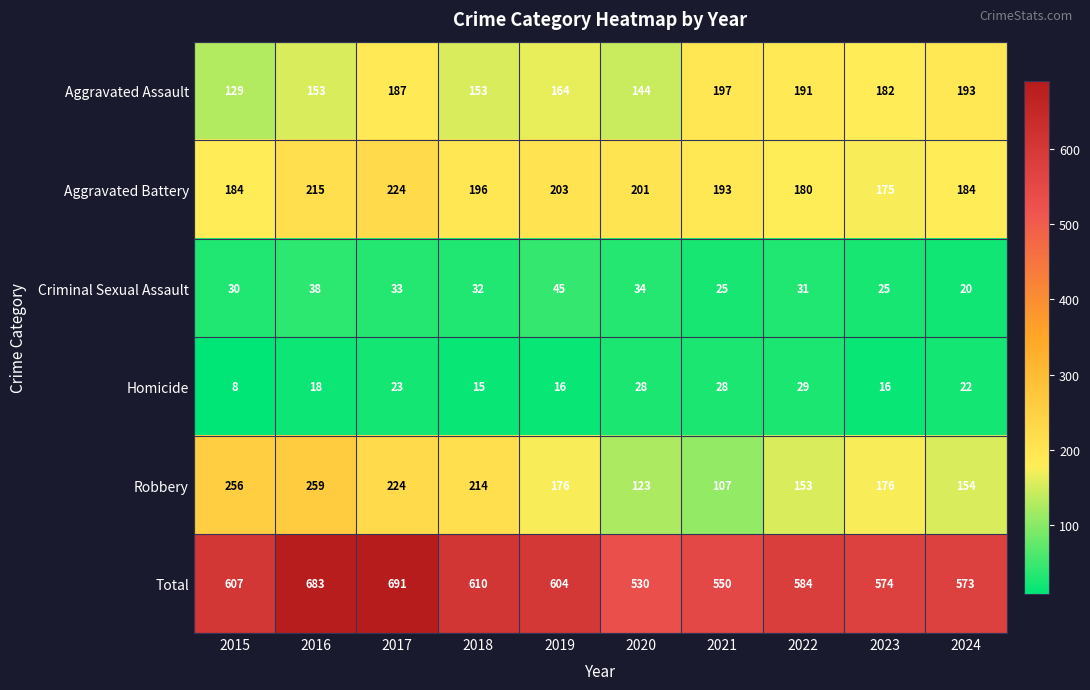

Which series has the widest spread of values?

Total